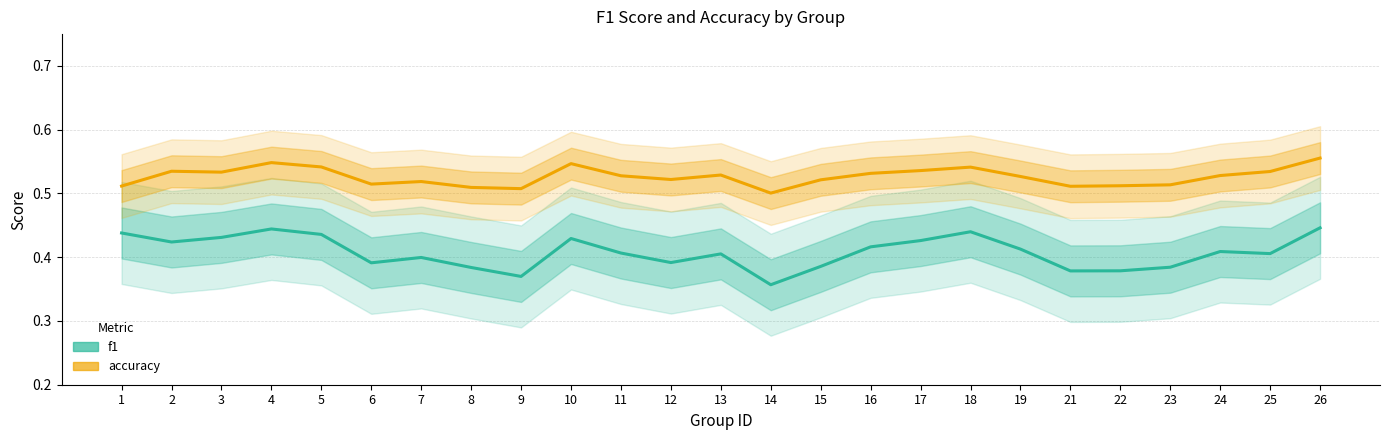

What is the spread (max minus min) of values at 4?

0.1